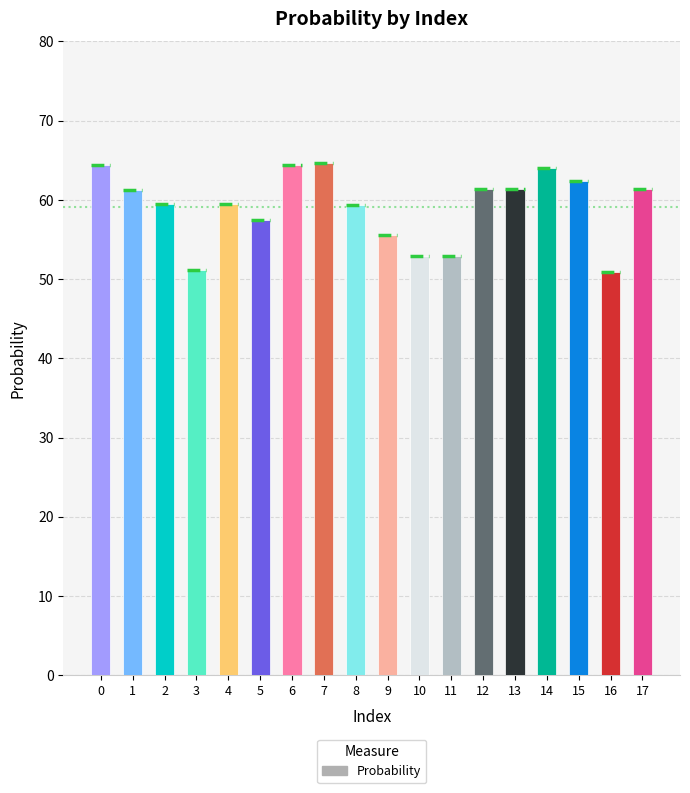

Which has a higher value, 7 or 2?

7